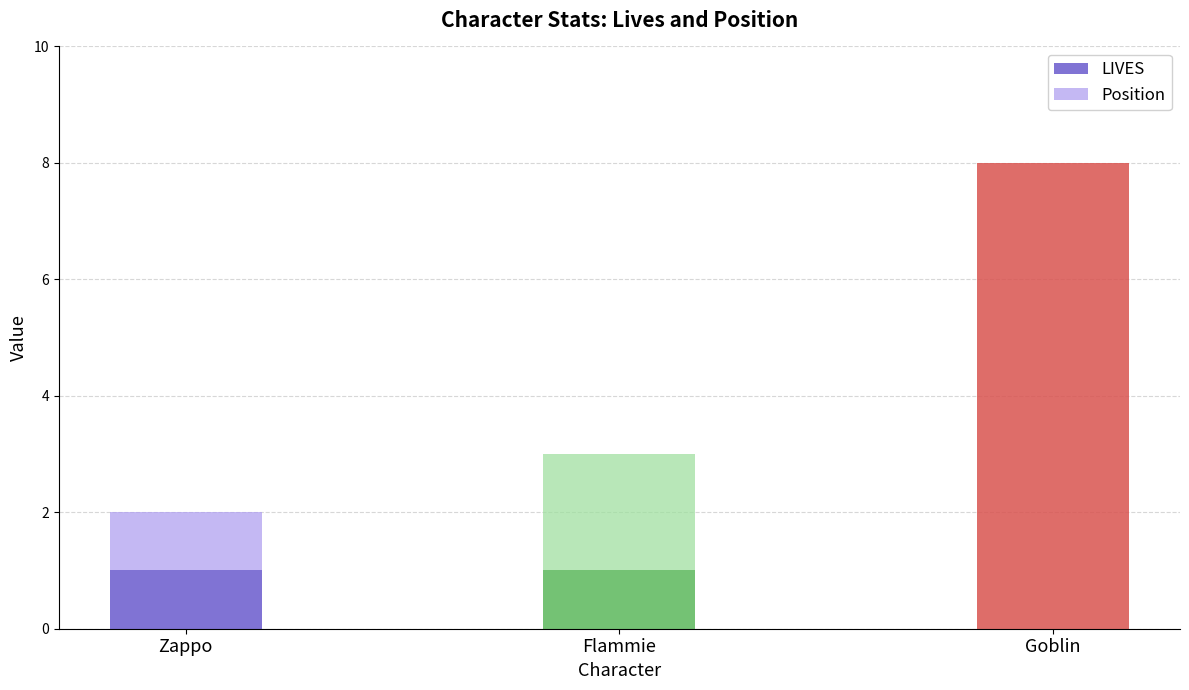

Are the bars grouped side by side (vs. stacked)?

No